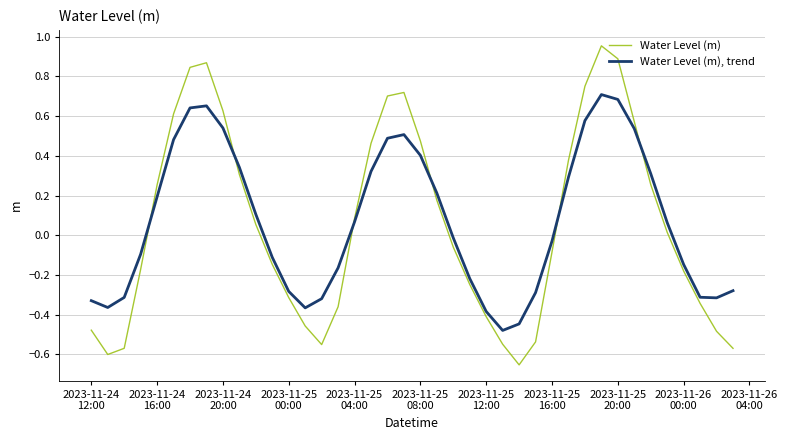

List the series in order of their overall mean, lowest first.

Water Level (m), Water Level (m), trend